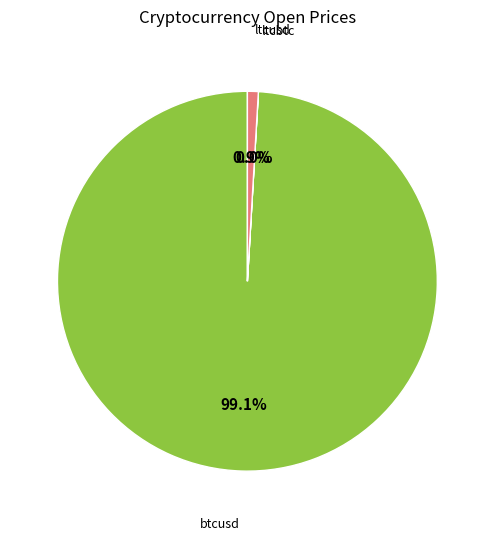

To the nearest percent, what is the average slice percentage?

33%